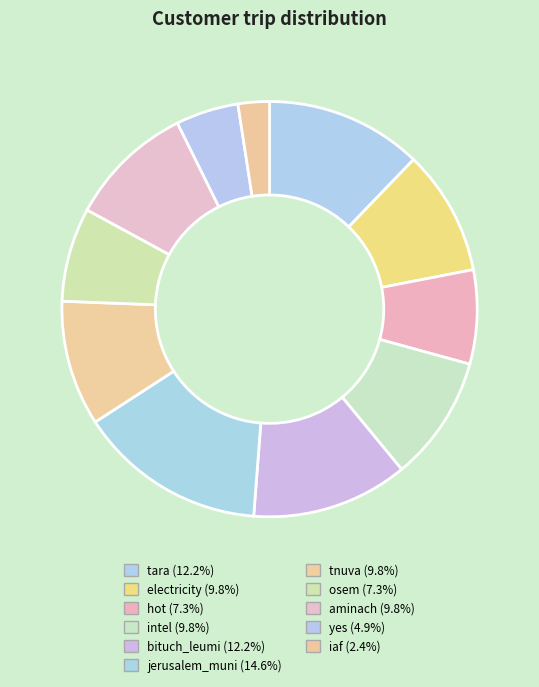

Rank the categories by value from highest to lowest.

jerusalem_muni, tara, bituch_leumi, electricity, intel, tnuva, aminach, hot, osem, yes, iaf